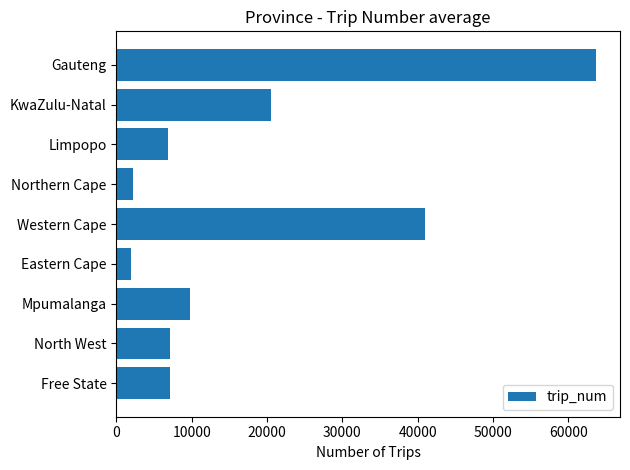

At which category does the chart reach its peak across all series?

Gauteng